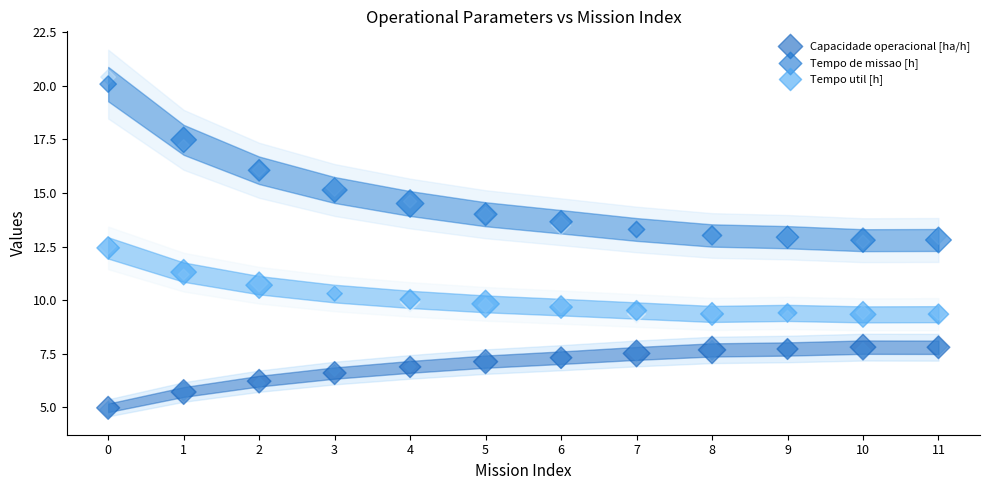

Which series contains the lowest Y value?

Capacidade operacional [ha/h]